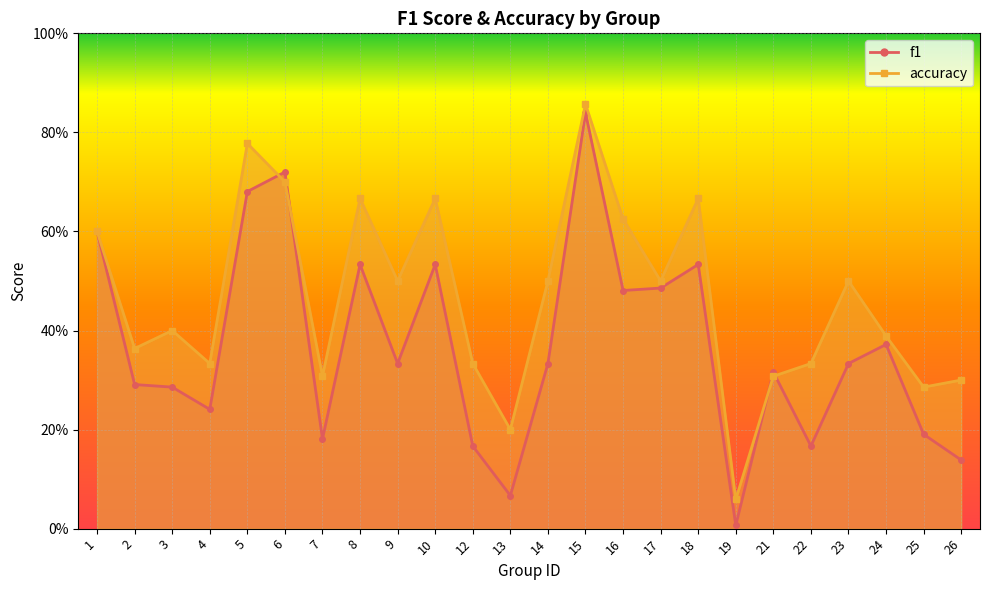

Rank the series by their maximum value, from highest to lowest.

accuracy, f1